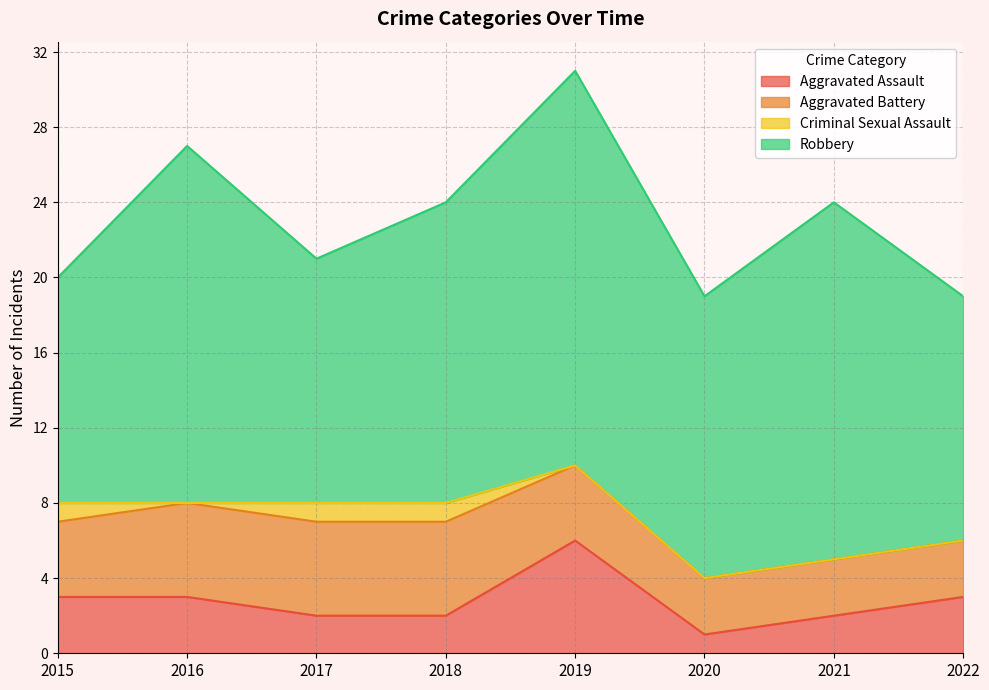

Reading left to right, list all the values displayed in this chart.

Aggravated Assault: 2015=3	2016=3	2017=2	2018=2	2019=6	2020=1	2021=2	2022=3
Aggravated Battery: 2015=4	2016=5	2017=5	2018=5	2019=4	2020=3	2021=3	2022=3
Criminal Sexual Assault: 2015=1	2016=0	2017=1	2018=1	2019=0	2020=0	2021=0	2022=0
Robbery: 2015=12	2016=19	2017=13	2018=16	2019=21	2020=15	2021=19	2022=13